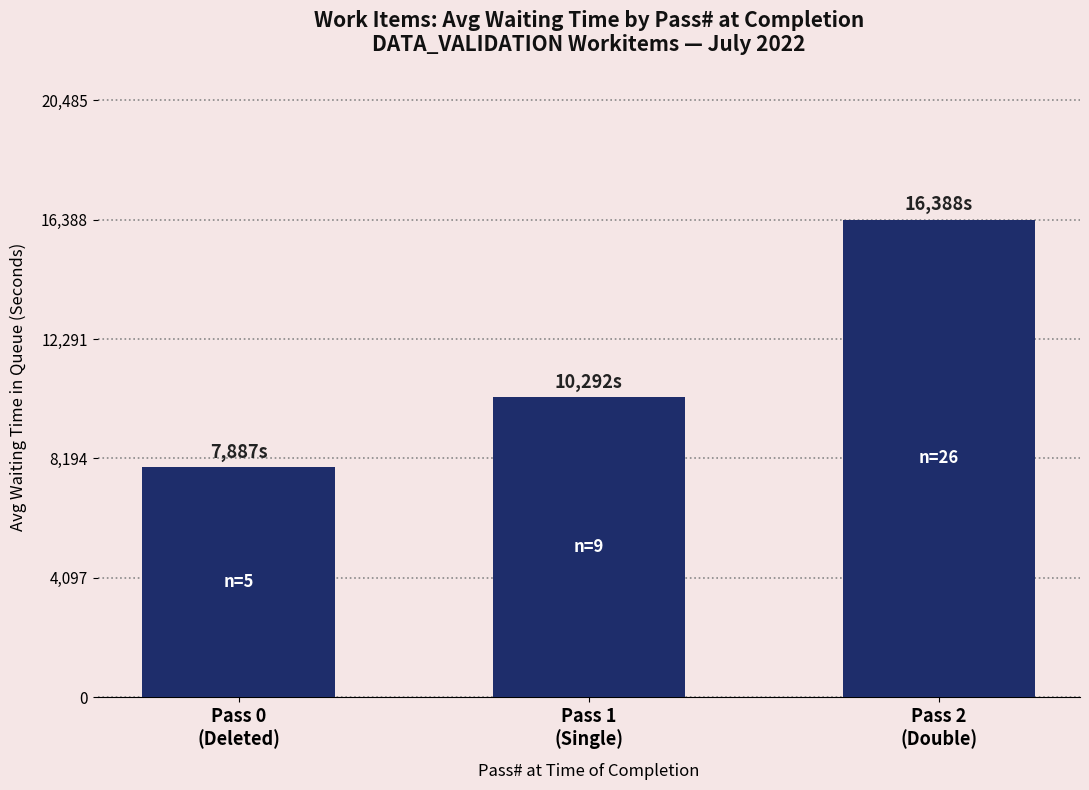

The chart shows a value of 10292.3 at Pass 1
(Single). True or false?

True